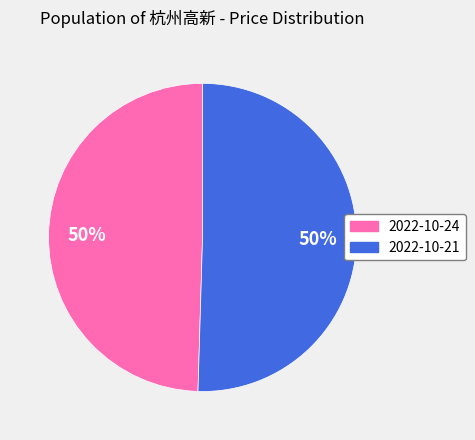

Count the number of slices in the pie.

2